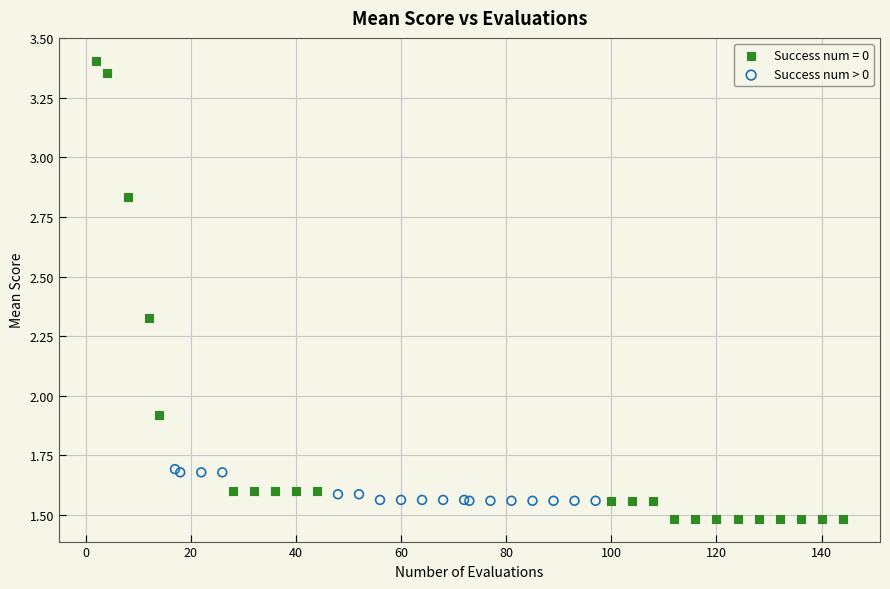

Which series has the widest spread of Y values?

Success num = 0